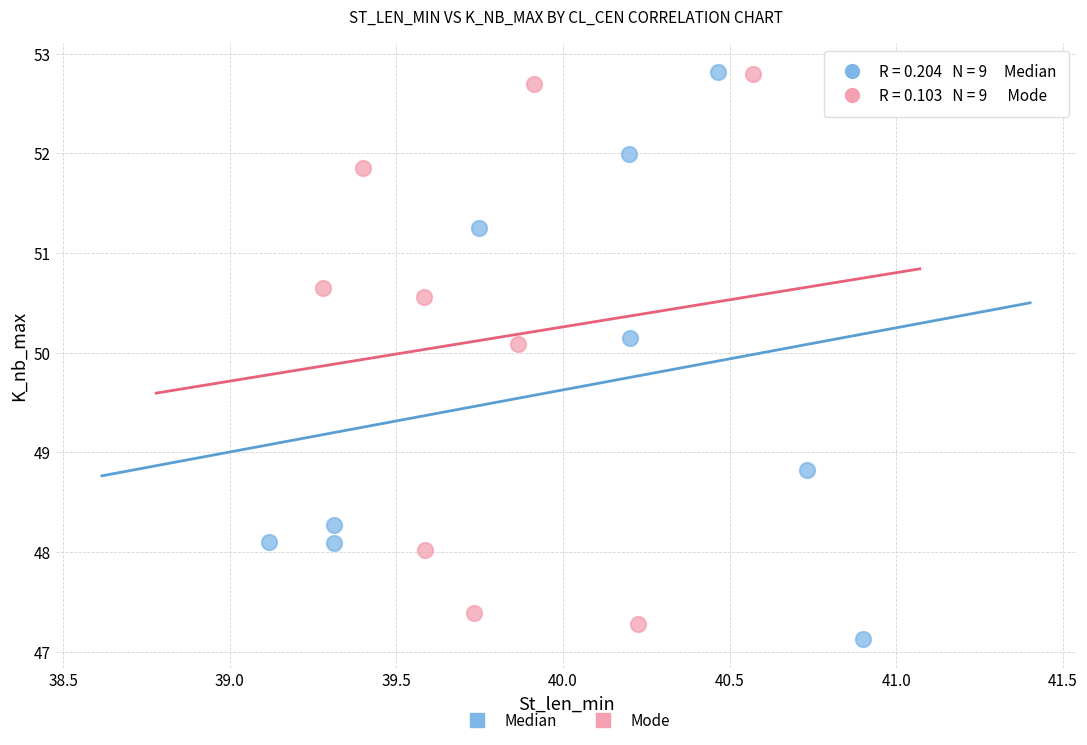

What are all the series names shown in the legend?

Median, Mode